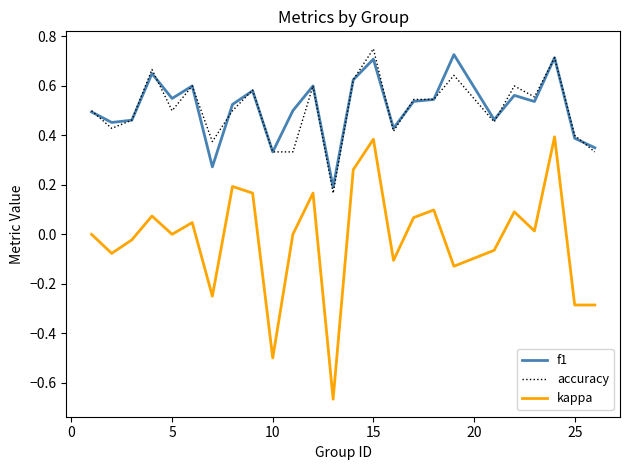

True or false: f1 and kappa intersect in this chart.

False